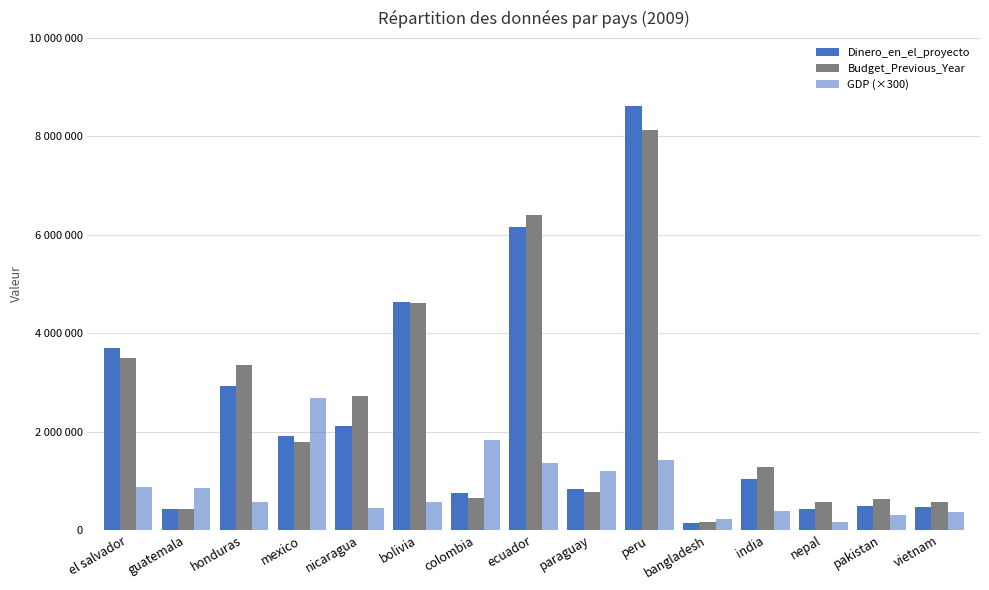

Are the bars grouped side by side (vs. stacked)?

Yes